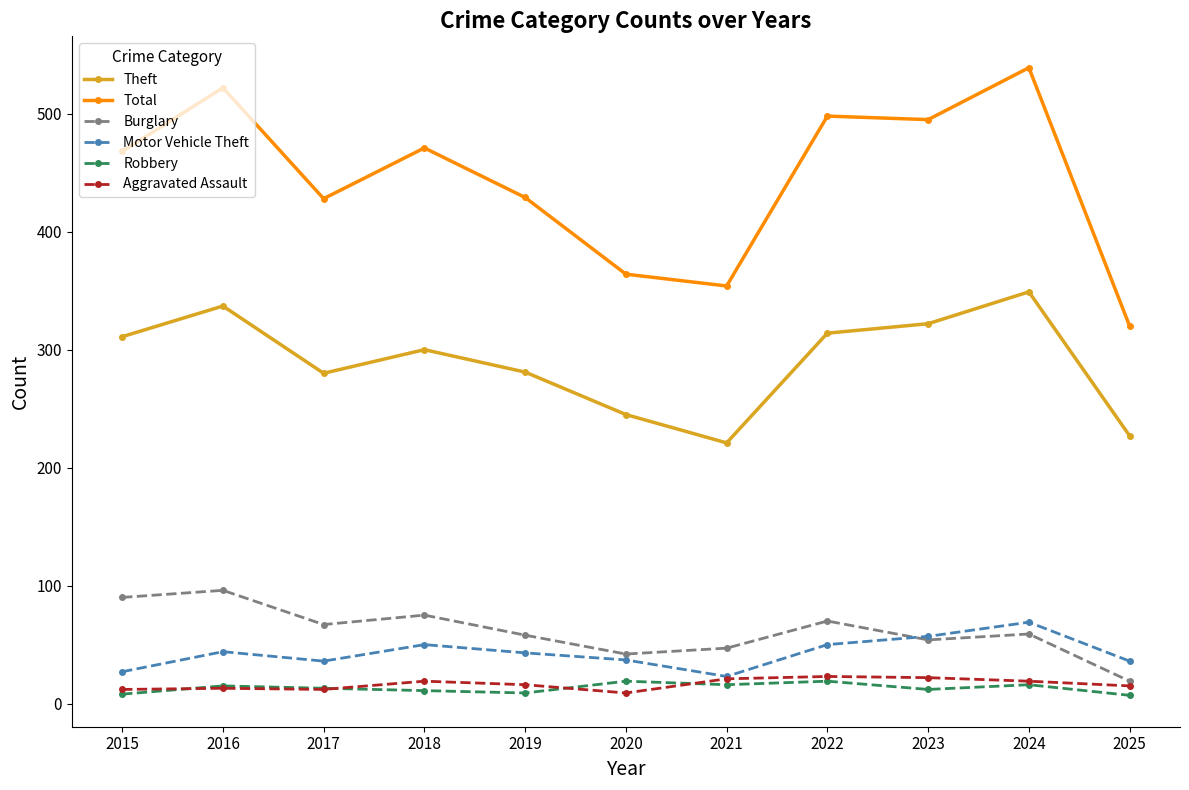

The value of Total at 2021 is 354. True or false?

True